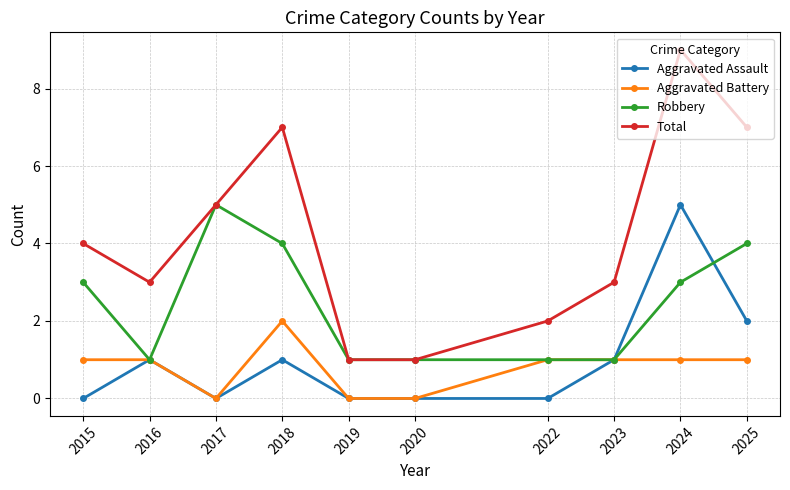

Reading left to right, list all the values displayed in this chart.

Aggravated Assault: 0	1	0	1	0	0	0	1	5	2
Aggravated Battery: 1	1	0	2	0	0	1	1	1	1
Robbery: 3	1	5	4	1	1	1	1	3	4
Total: 4	3	5	7	1	1	2	3	9	7